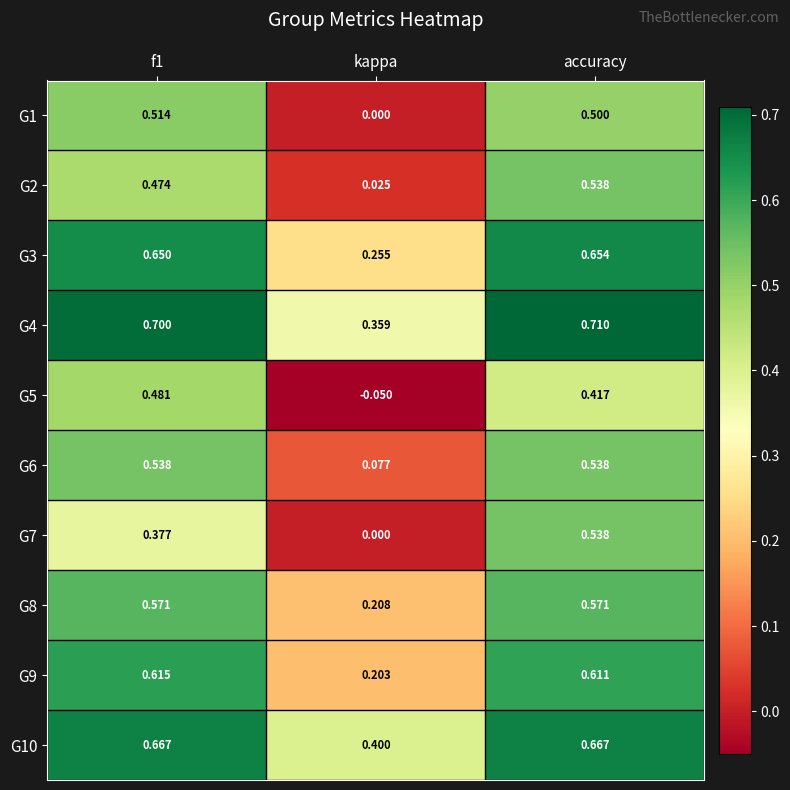

Is the value of G7 at accuracy greater than the value of G1 at accuracy?

Yes